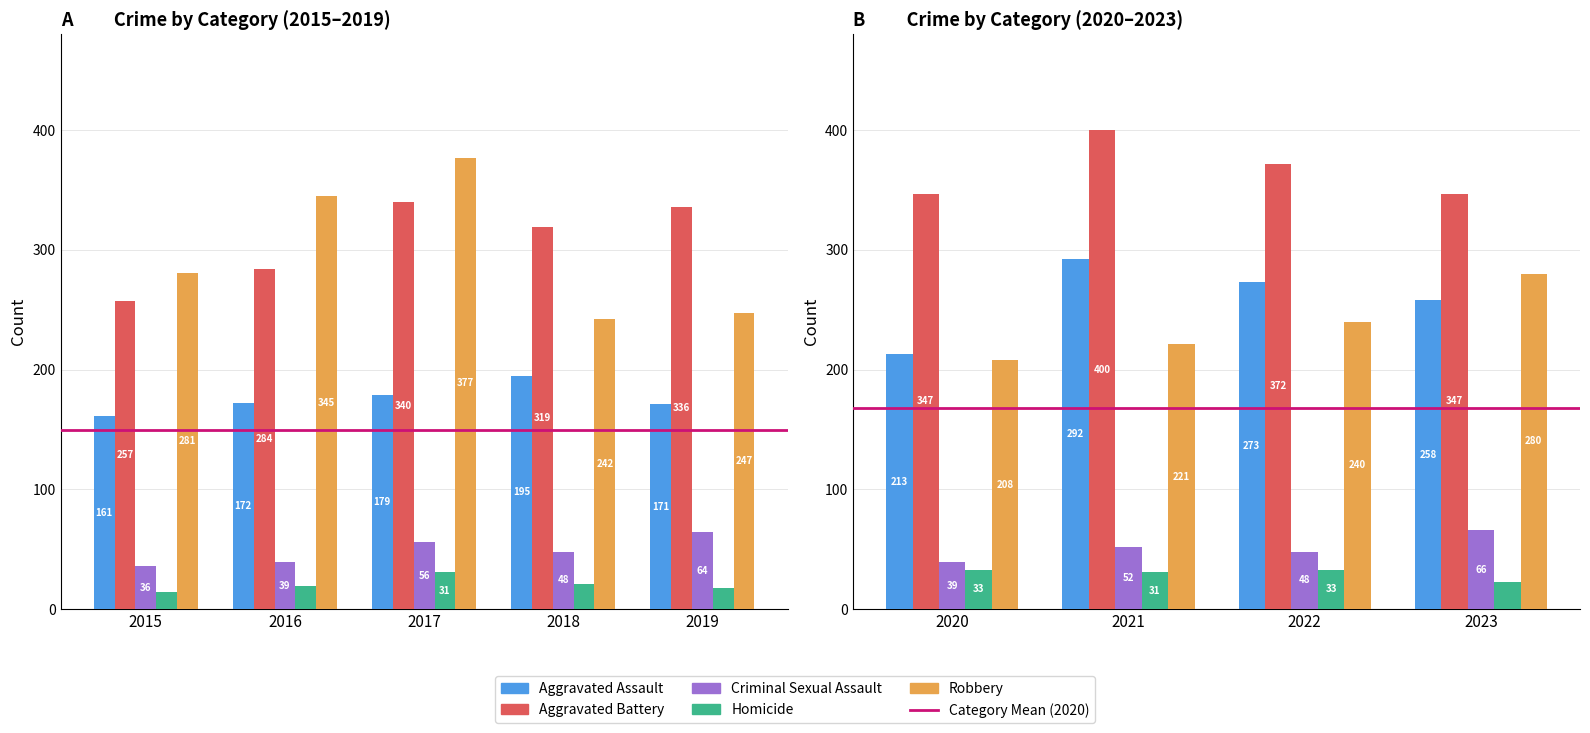

The Robbery series shows 133 at 2015. True or false?

False